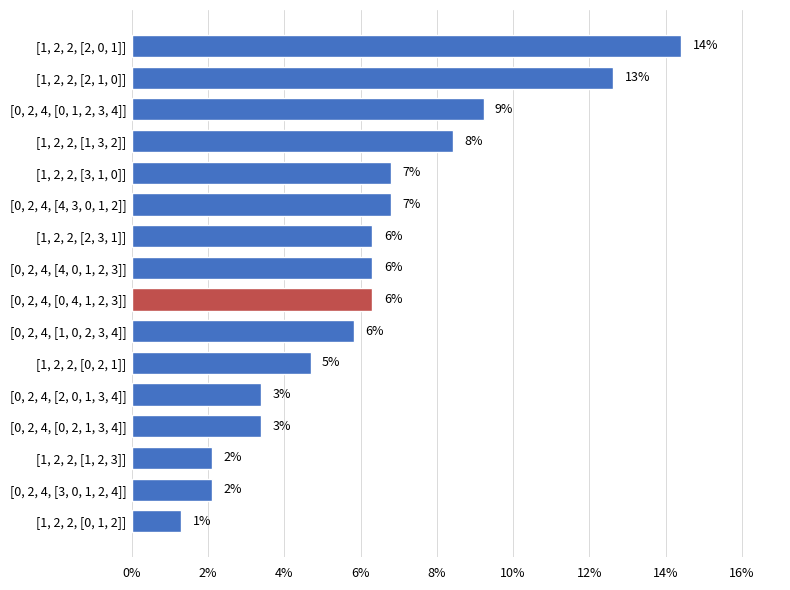

How many bars are there in total?

16